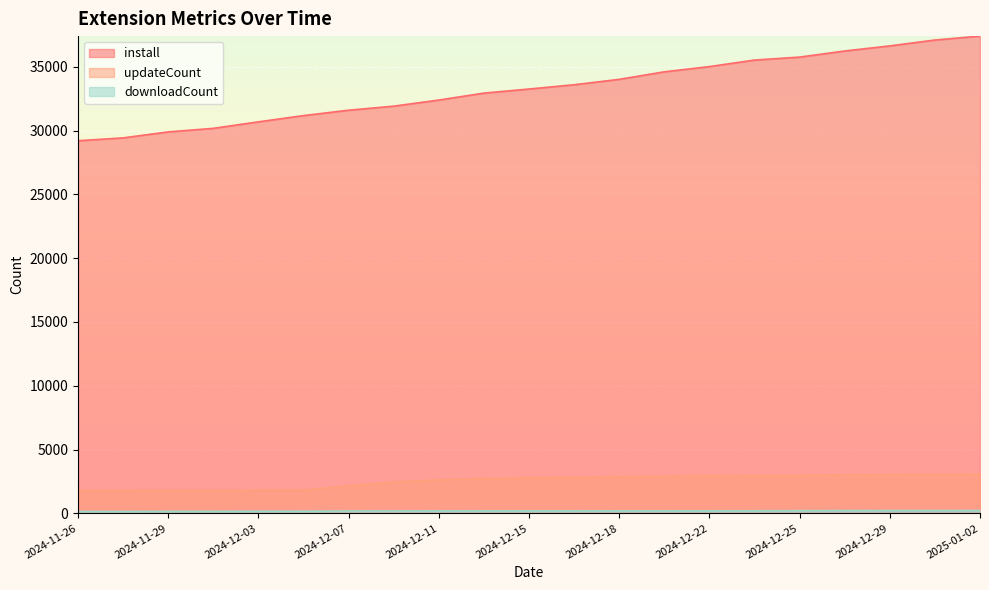

The value of updateCount at 2024-12-31 is 1373. True or false?

False